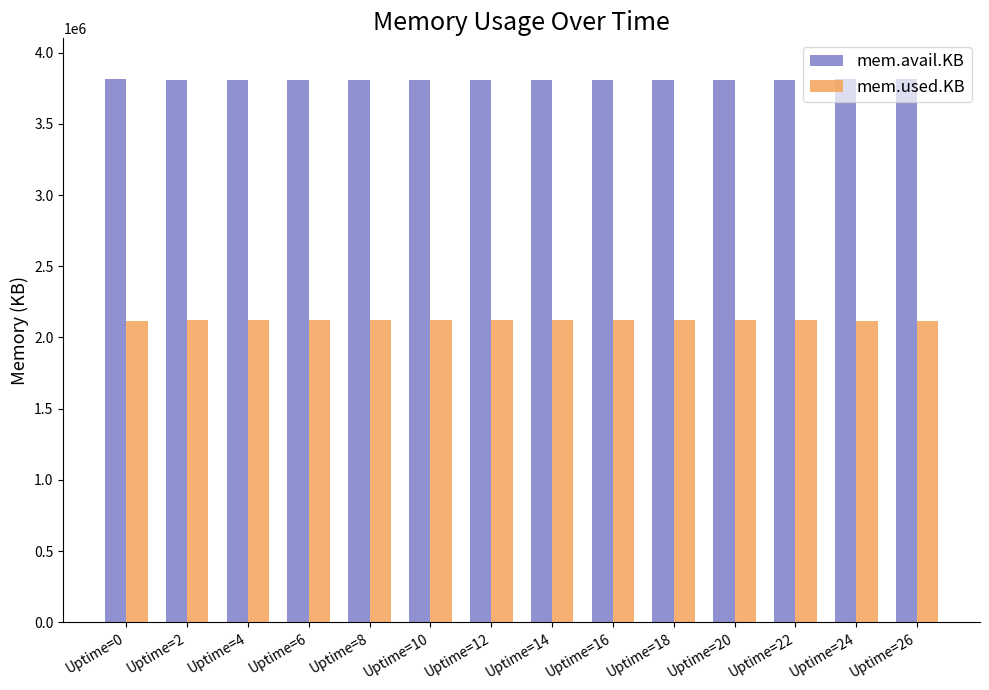

What is the difference between the maximum and minimum values in the mem.used.KB series?

5460